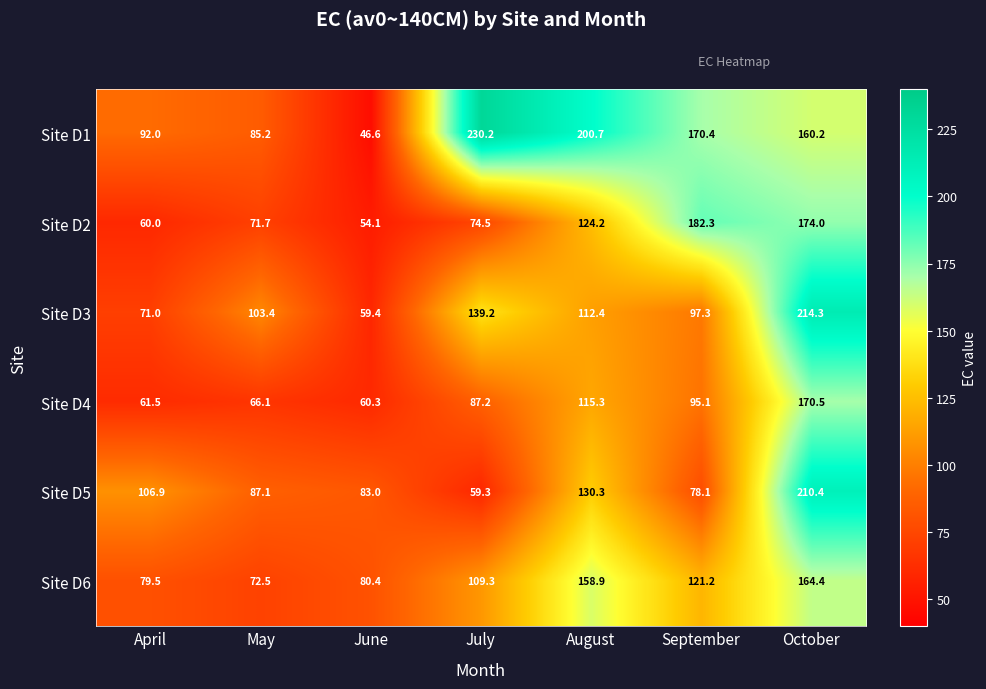

Where is Site D2 nearest to the value 118?

August